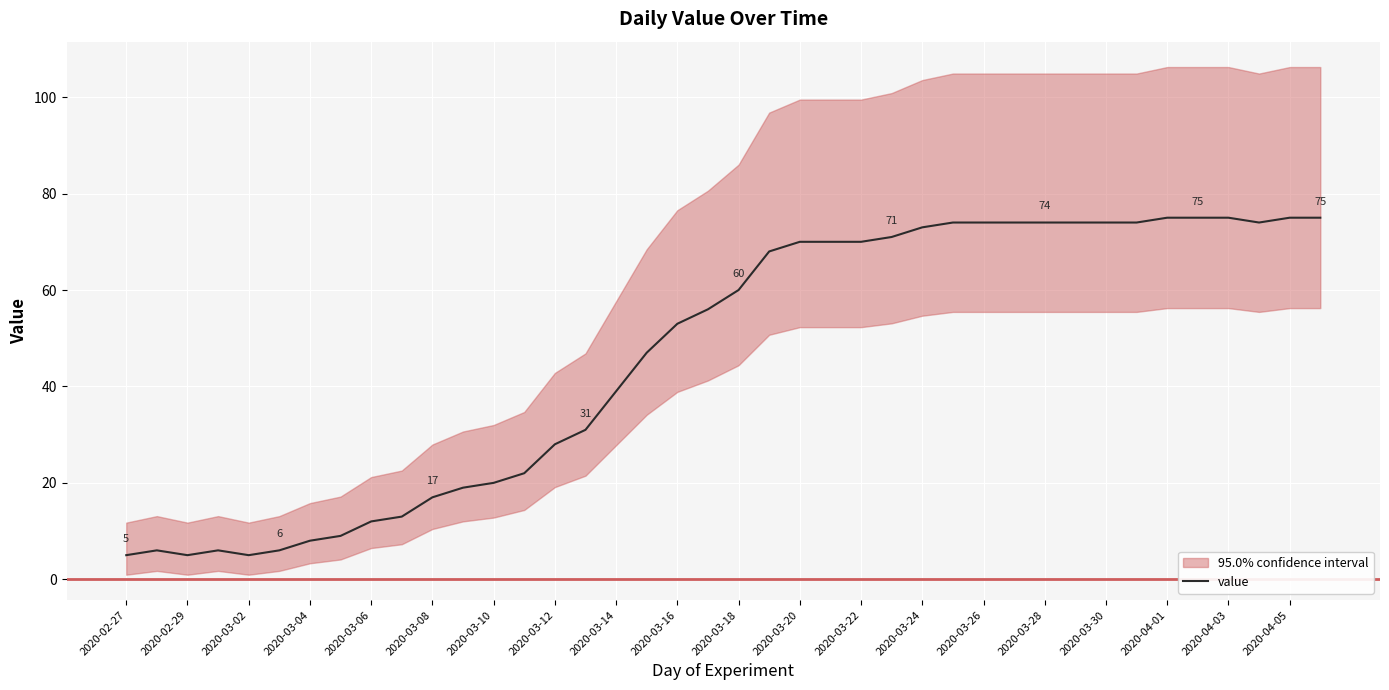

True or false: value has a value of 74 at 2020-03-28.

True